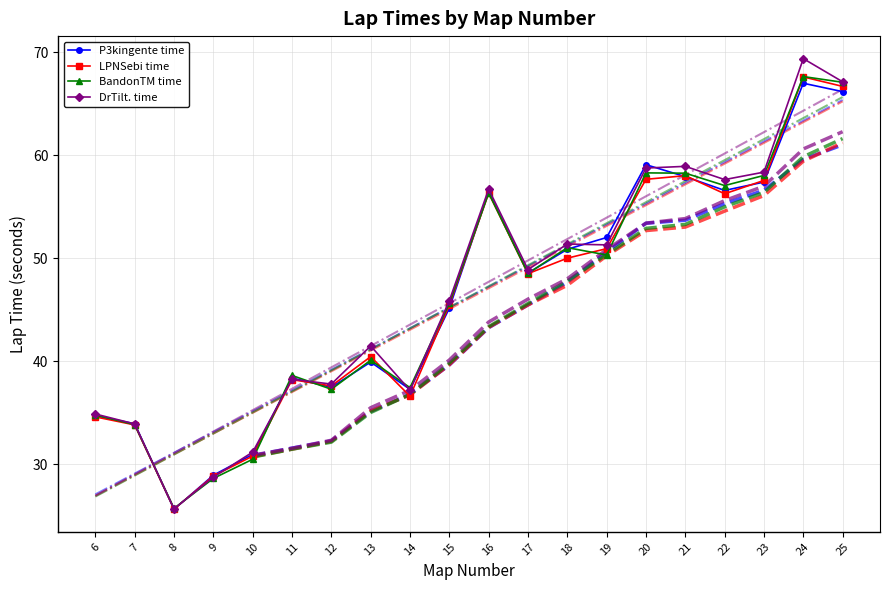

At which label does LPNSebi time first exceed 48?

16